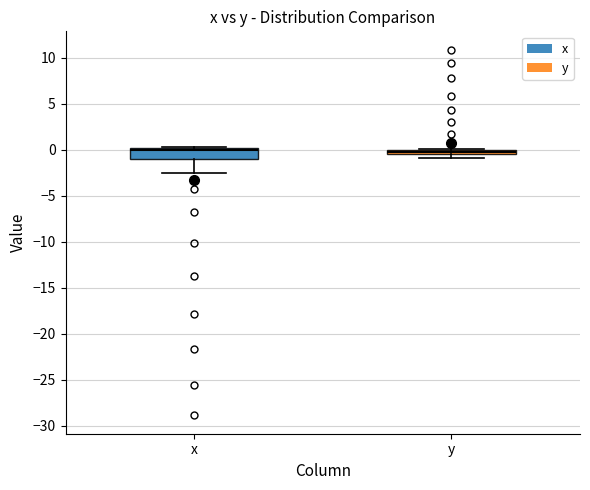

Where is the lower edge of the box for y on the y-axis? The values are not printed on the chart, so give them approximately, as read against the axis.

-0.5